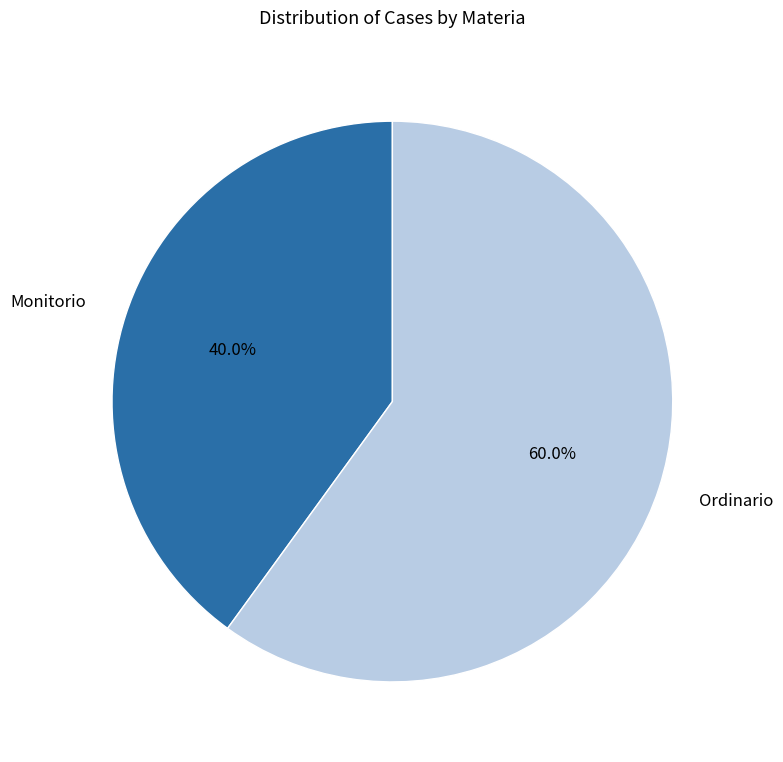

How many segments does this pie chart have?

2